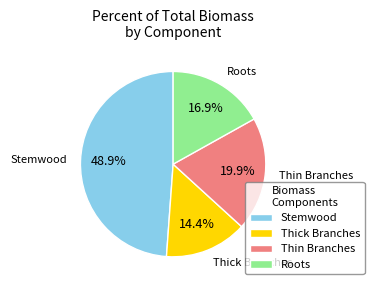

Which has a higher value, Thick Branches or Stemwood?

Stemwood